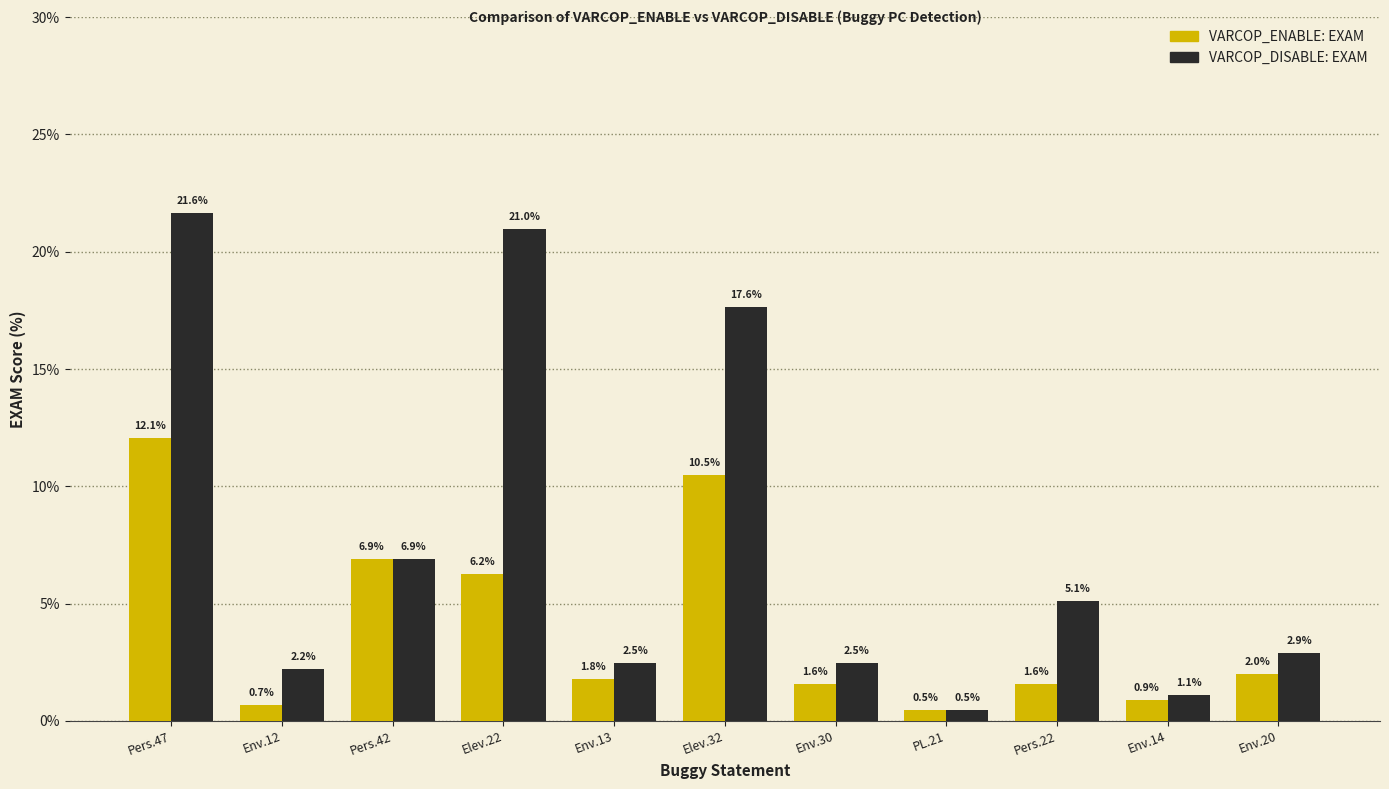

True or false: VARCOP_DISABLE: EXAM has a value of 21.0 at Elev.22.

True